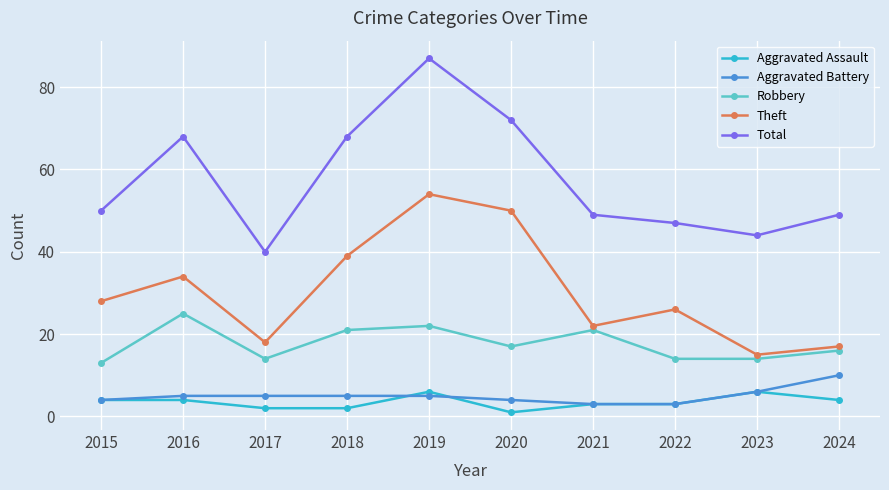

How many distinct data groups are displayed?

5